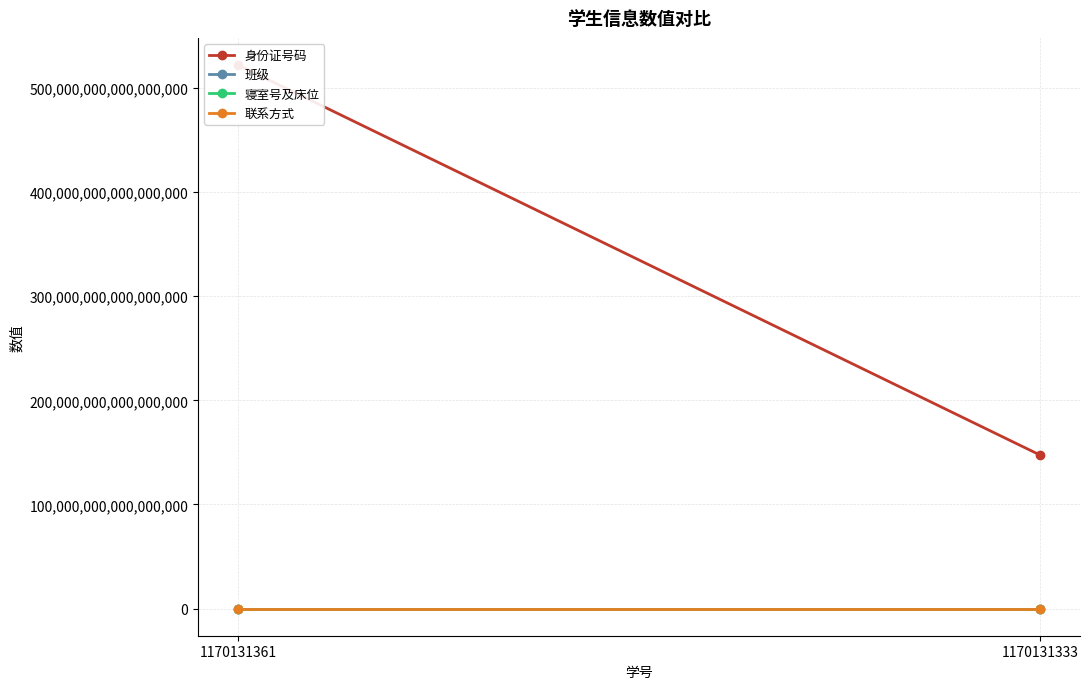

How many categories are shown in the chart?

2